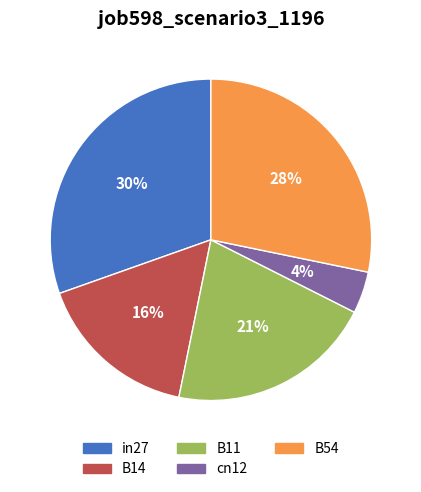

Do B14 and B54 together represent more than half of the pie?

No